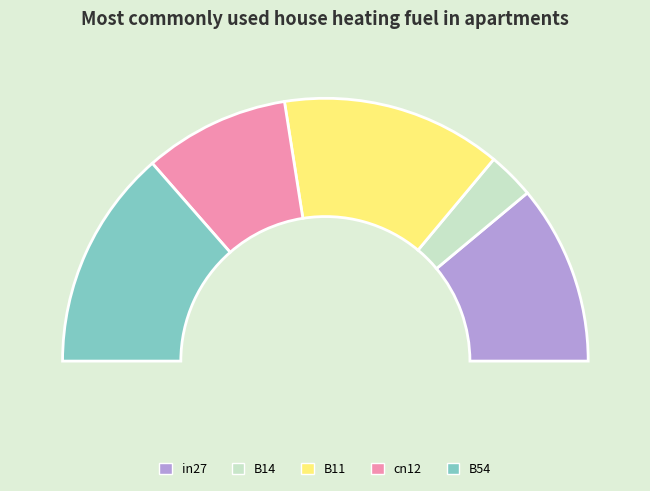

How many segments does this pie chart have?

5